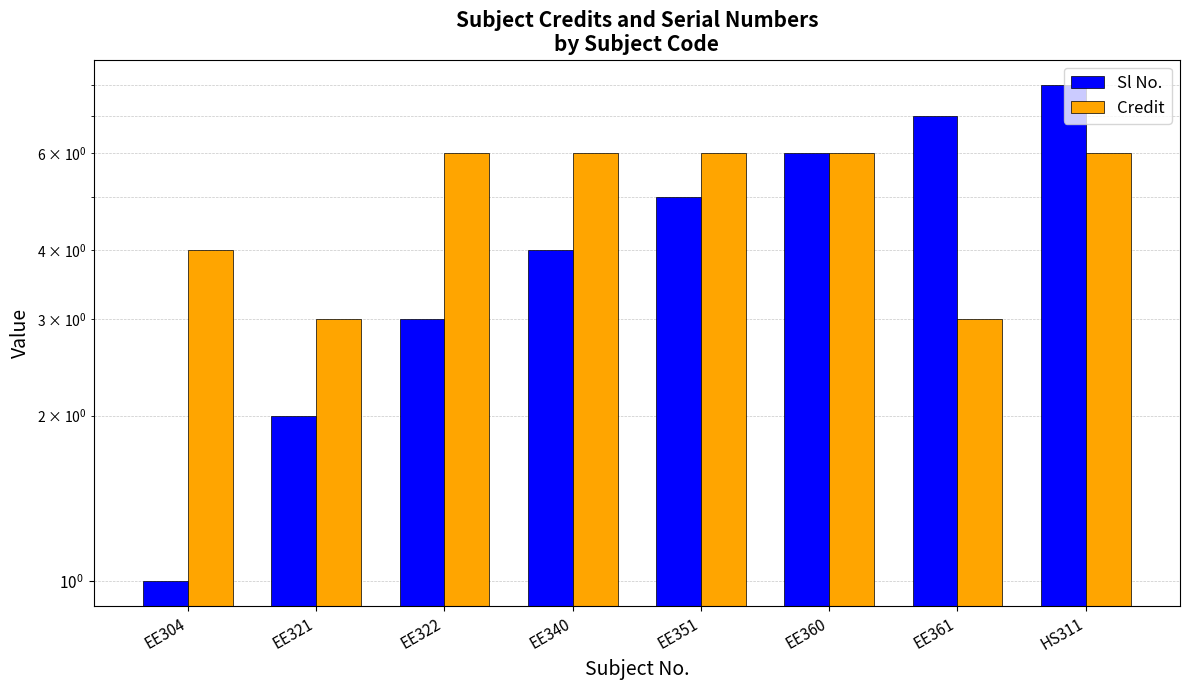

True or false: Sl No. has a value of 5 at EE351.

True